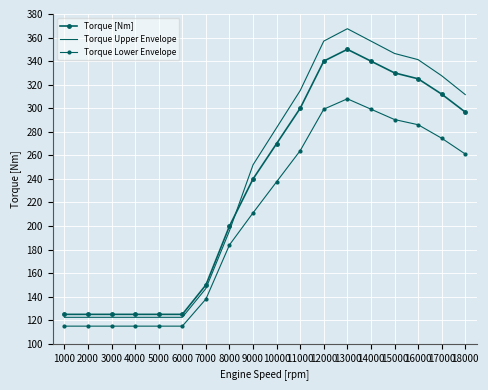

True or false: Torque Lower Envelope and Torque Upper Envelope intersect in this chart.

False